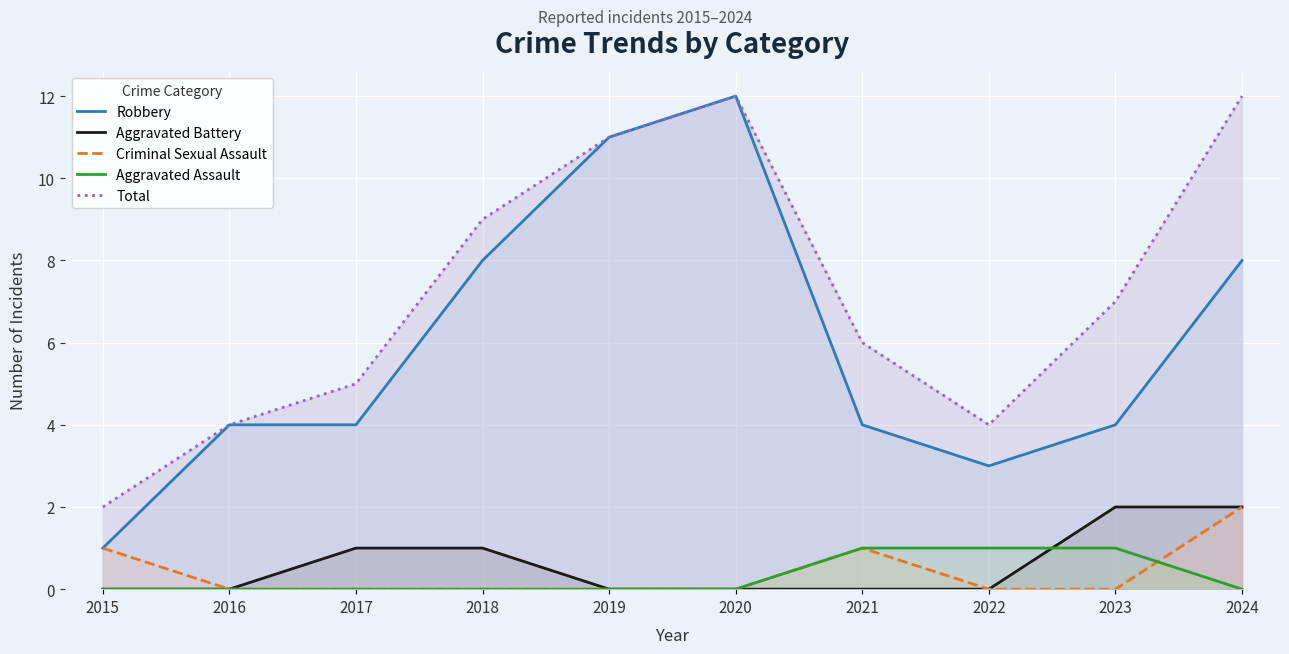

What value does the Aggravated Battery series have at 2018?

1